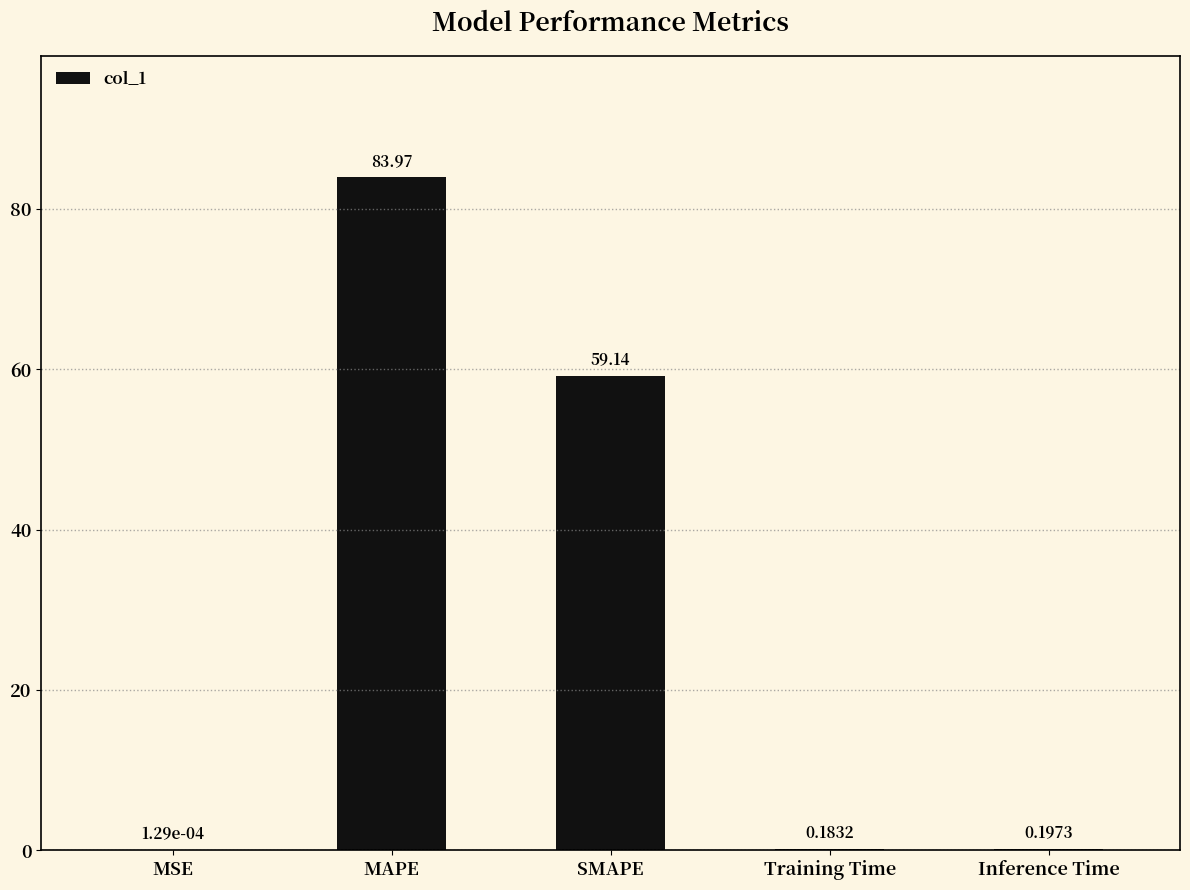

At which category does the chart reach its peak across all series?

MAPE